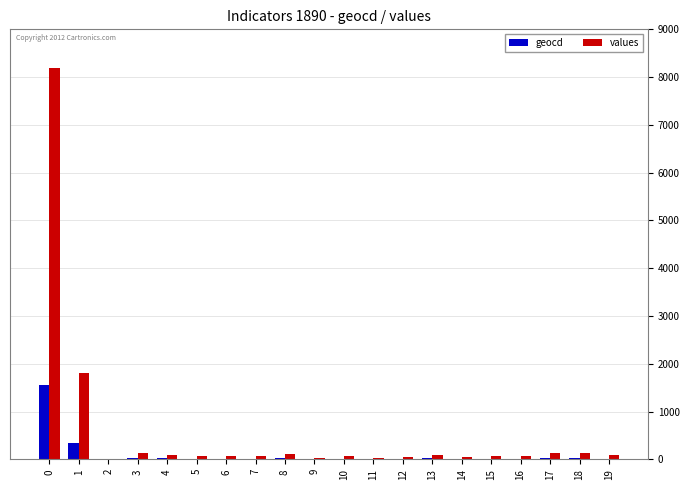

Read the values value at 10, to the nearest 100.

100